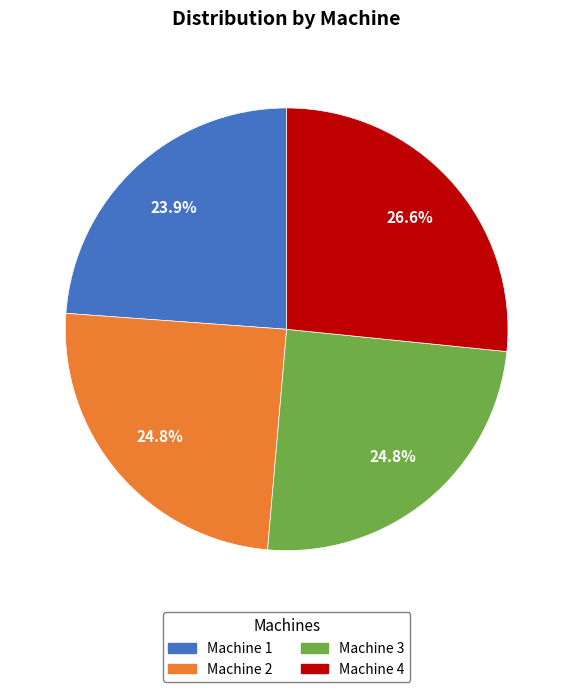

How many segments does this pie chart have?

4